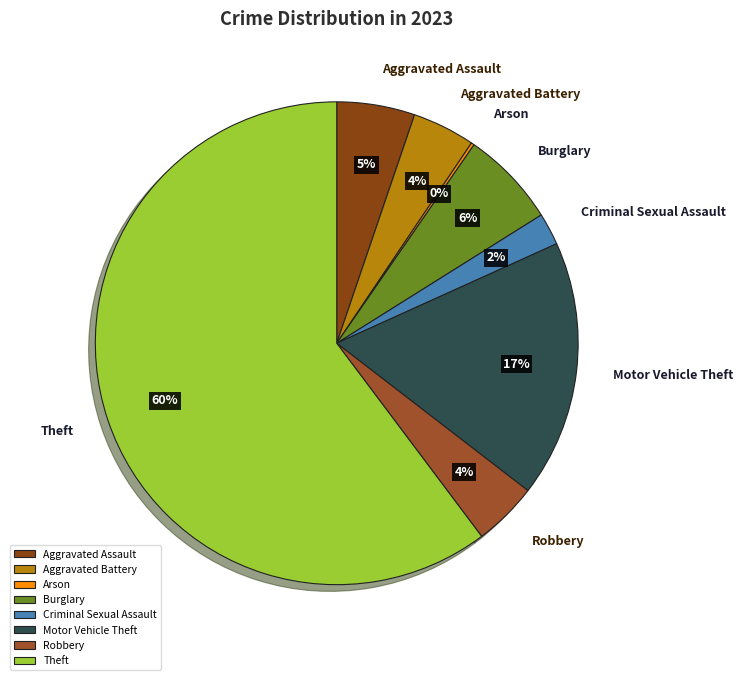

Do Theft and Burglary together represent more than half of the pie?

Yes